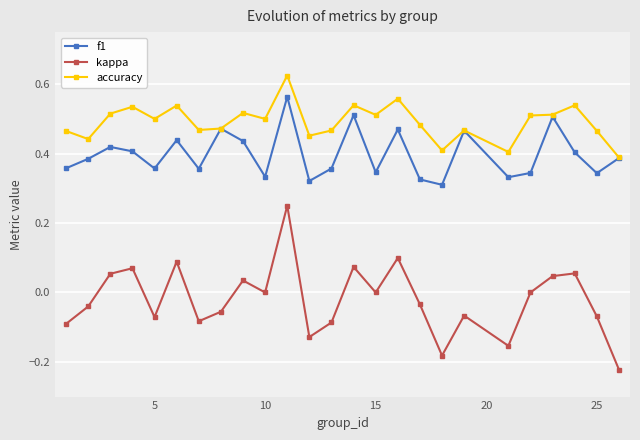

True or false: f1 and kappa cross at least once.

False